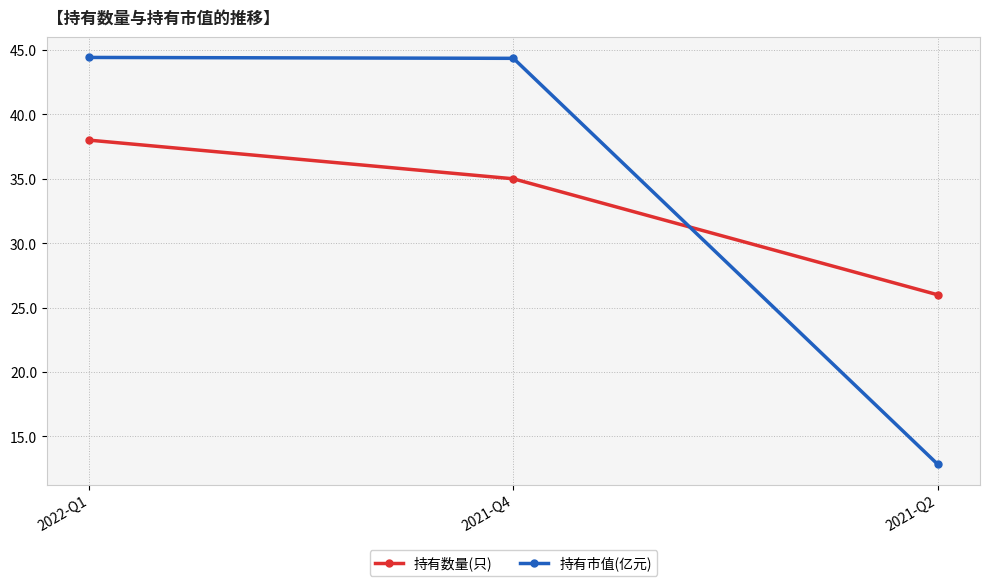

Count the number of categories in the chart.

3